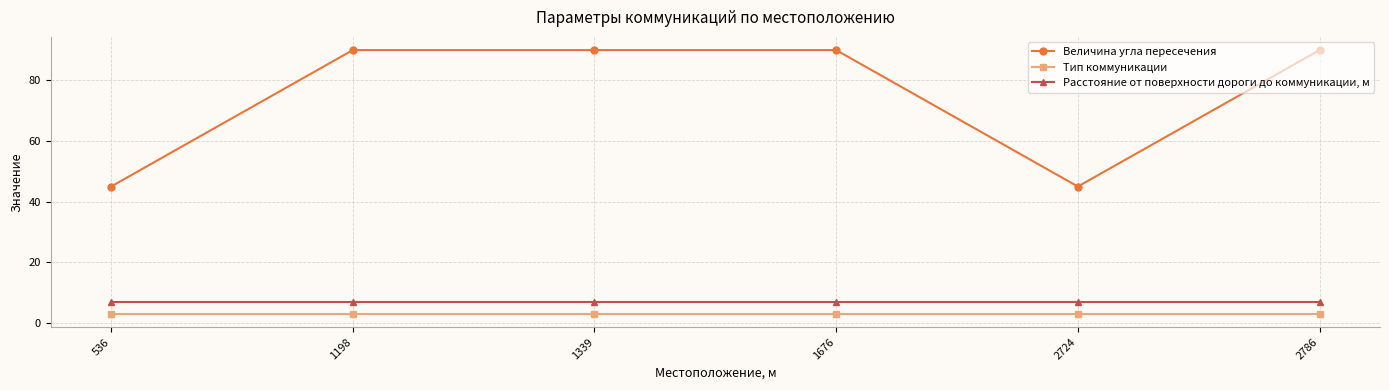

Which series has the widest spread of values?

Величина угла пересечения